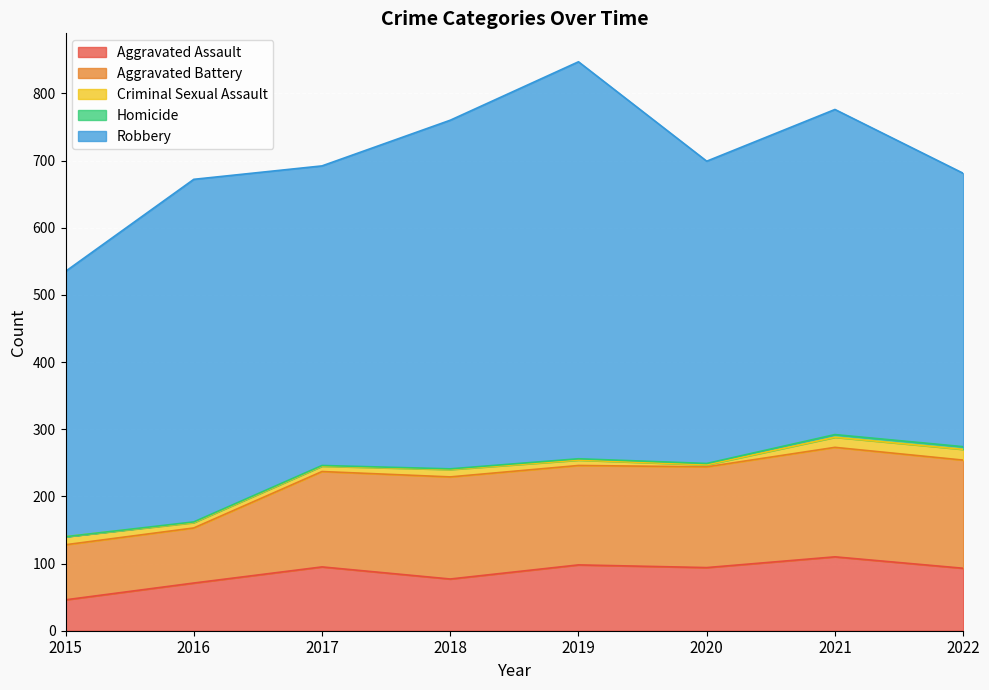

What is the sum of all Homicide values?

15